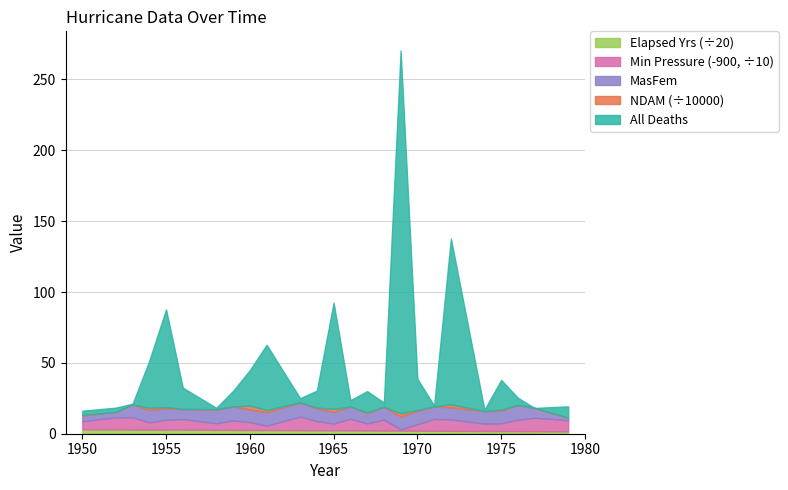

What is the lowest value of the MinPressure_before series?

909.0